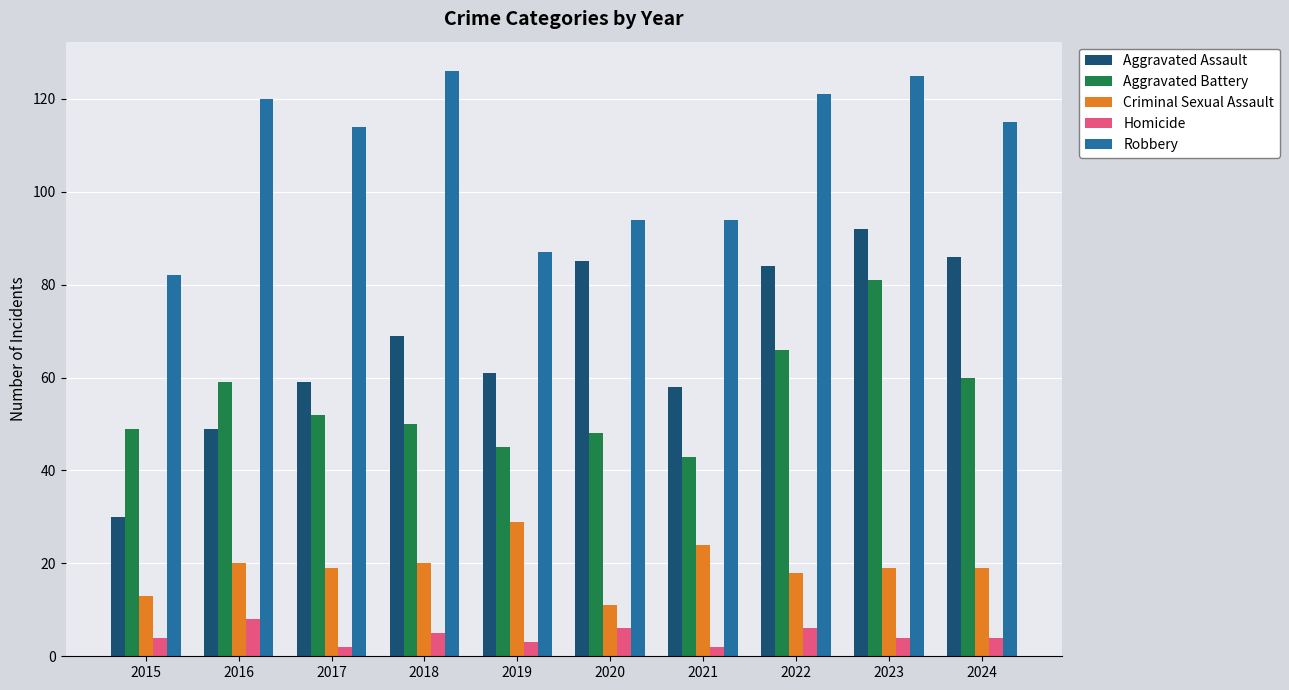

The value of Aggravated Assault at 2015 is 30. True or false?

True